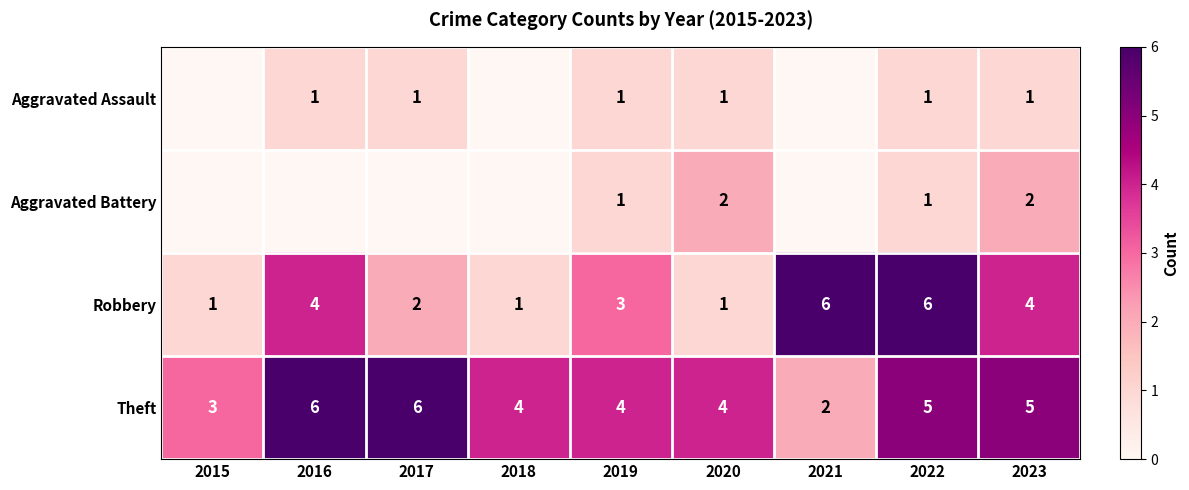

The Theft series shows 6 at 2016. True or false?

True